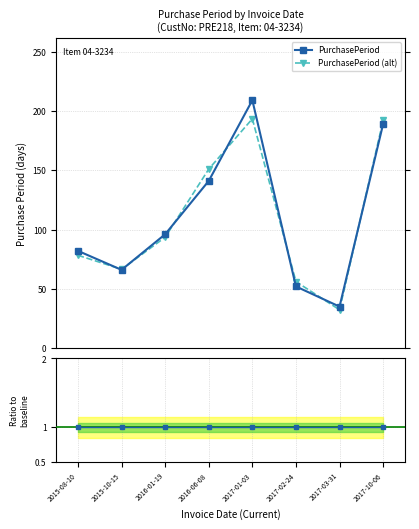

What is the label of the 5th point from the right?

2016-06-08